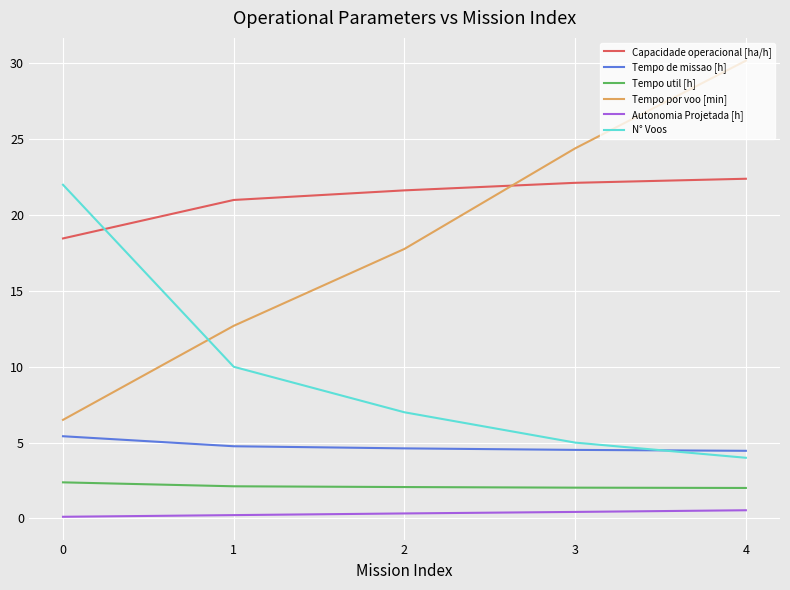

Is the value of Tempo de missao [h] at 0 greater than the value of Tempo por voo [min] at 2?

No